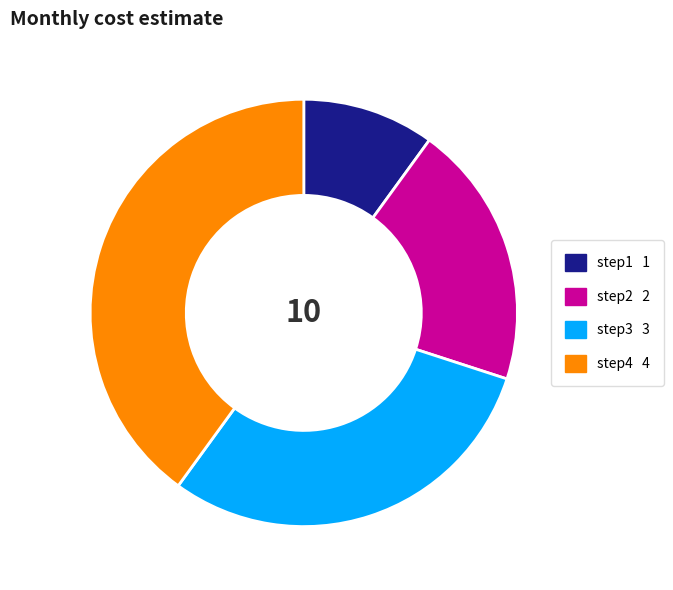

How many segments does this pie chart have?

4